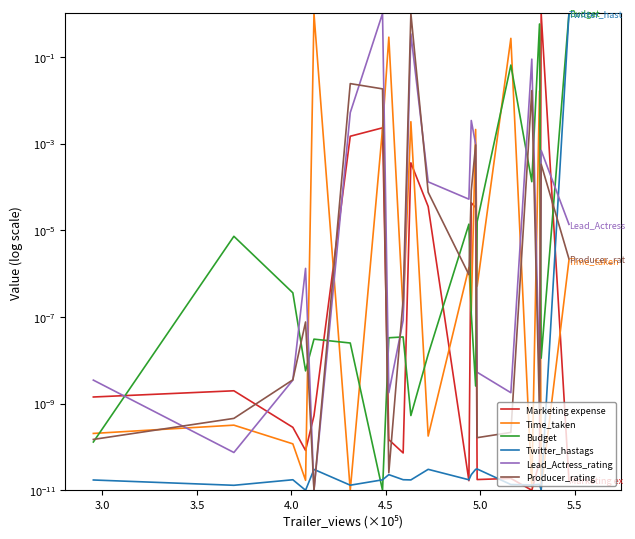

In Marketing expense, how many points are lower than both neighbors (excluding endpoints)?

5